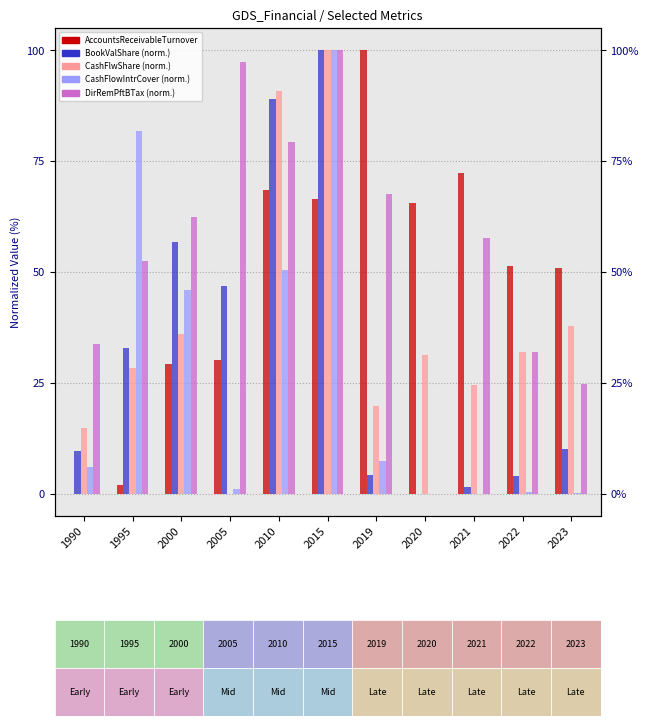

Rank the categories by CashFlwShare value from highest to lowest.

2015, 2010, 2023, 2000, 2022, 2020, 1995, 2021, 2019, 1990, 2005